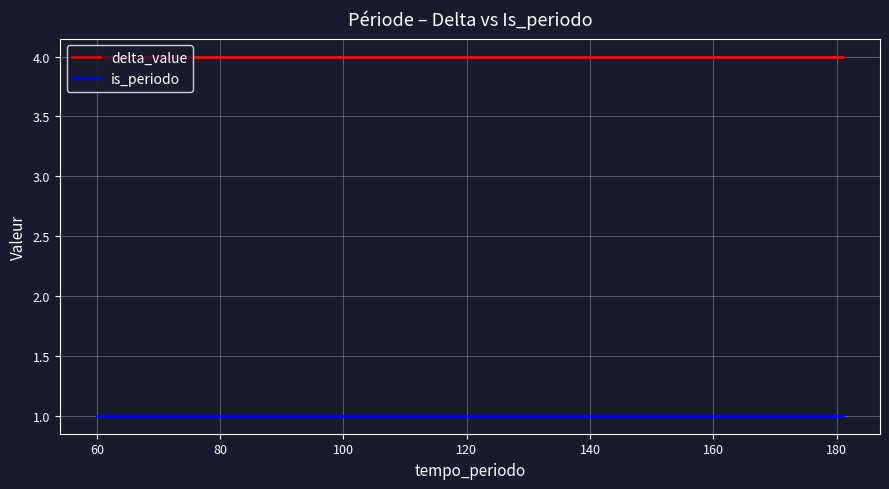

Which series changed the most between 180 and 120?

delta_value